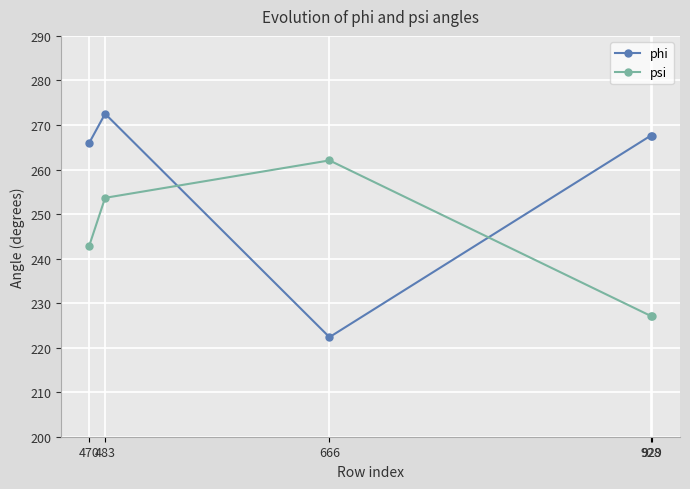

Which category has the lowest value in the phi series?

666